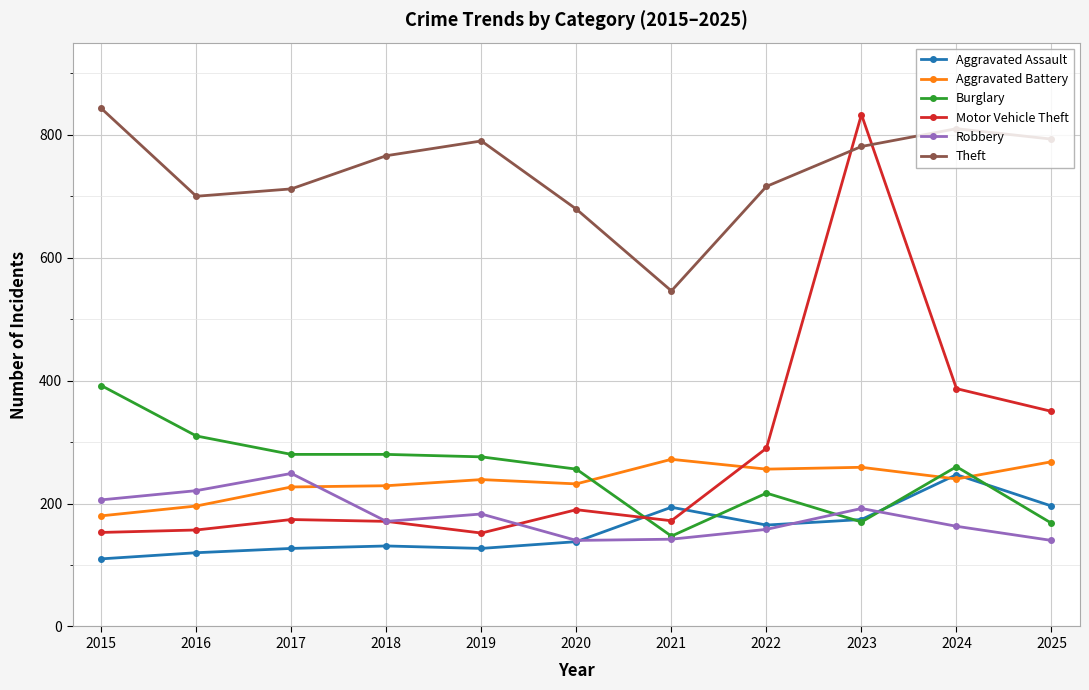

How many interior local peaks does the Motor Vehicle Theft series have?

3